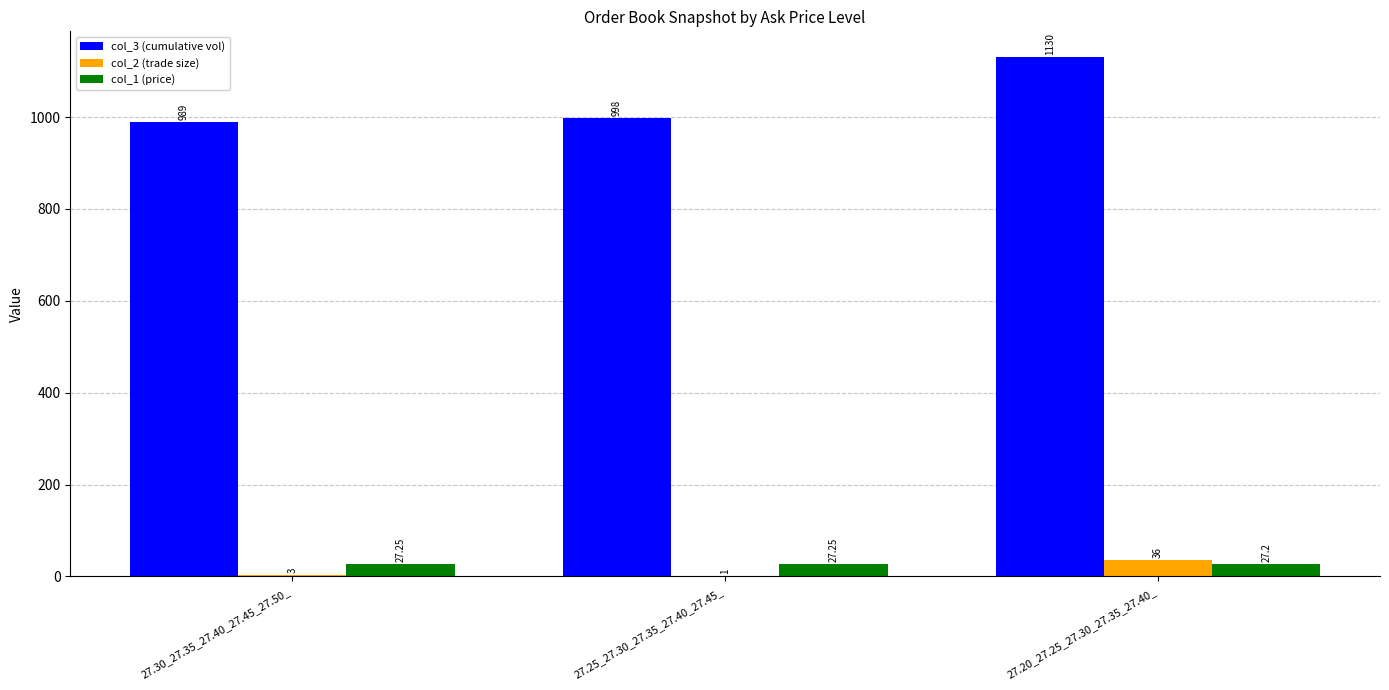

What is the sum of all col_2 (trade size) values?

40.0